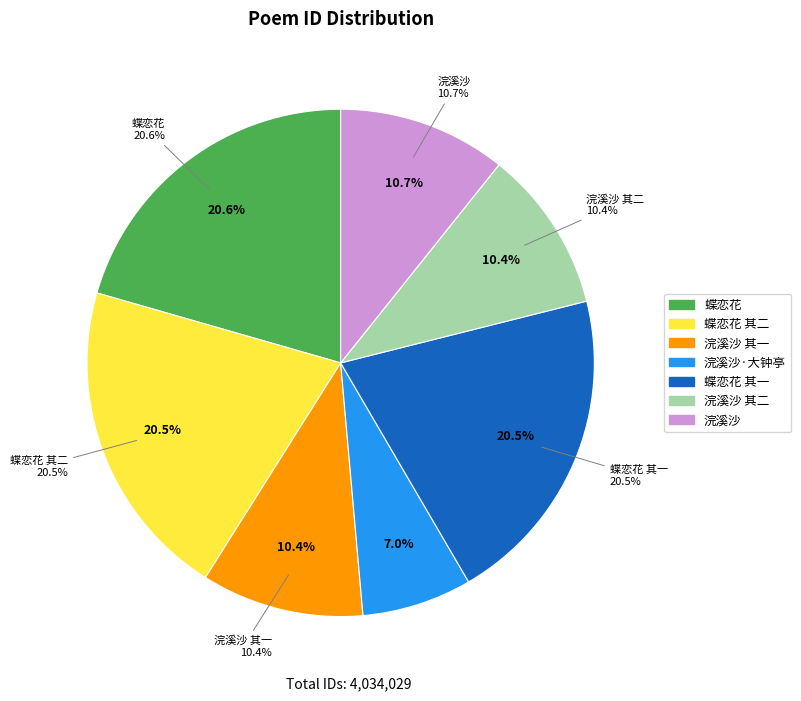

To the nearest percent, what is the combined percentage of 蝶恋花 将随浙江大学迁于滇边之建水，感赋两阕，简寅恪、雨僧昆明 其二 and 浣溪沙 大钟亭购得水仙一株，喜赋两阕 其二?

31%